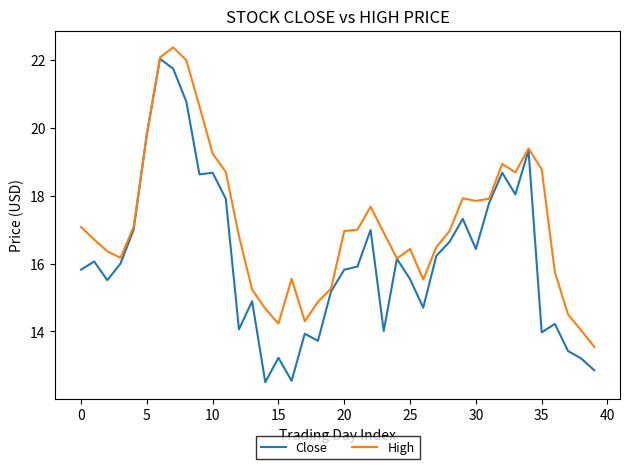

What is the minimum value shown in the chart?

12.5